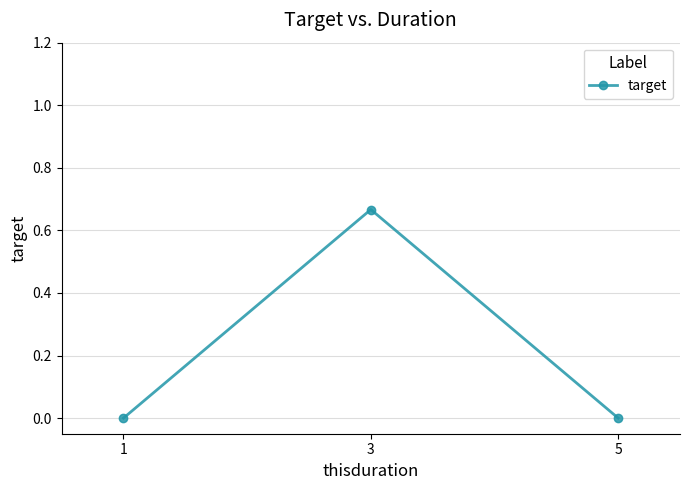

What is the change in value from 1 to 3?

+0.7